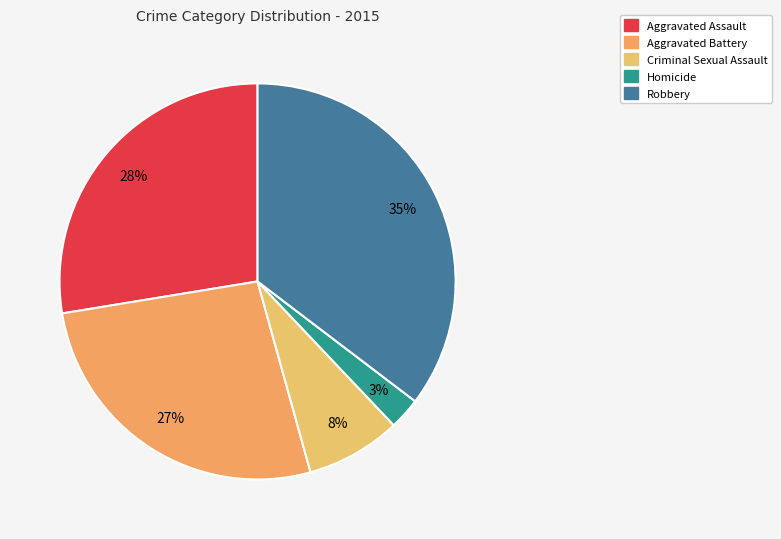

What percentage is the Aggravated Battery slice, to the nearest percent?

27%